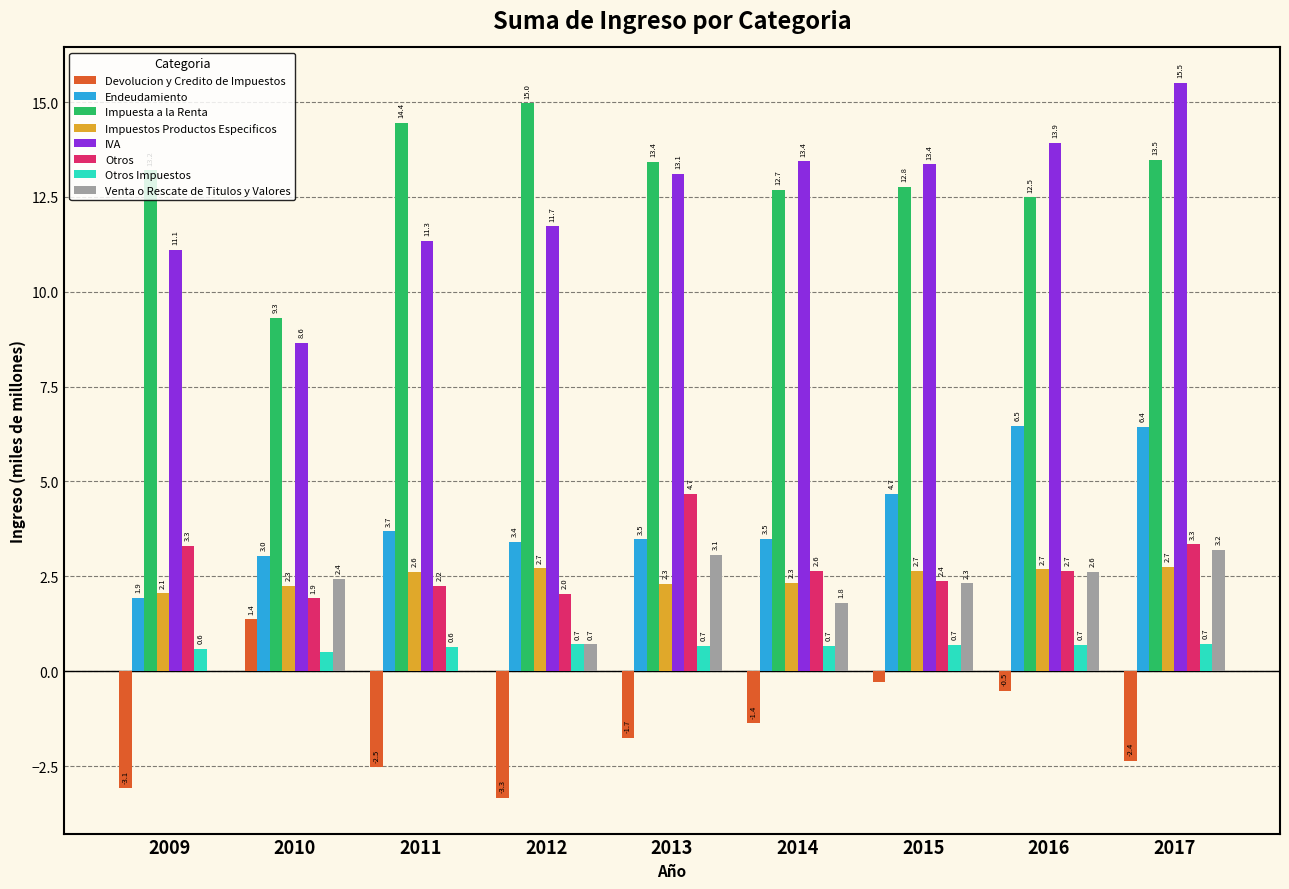

True or false: Devolucion y Credito de Impuestos has a value of -1.2 at 2017.

False